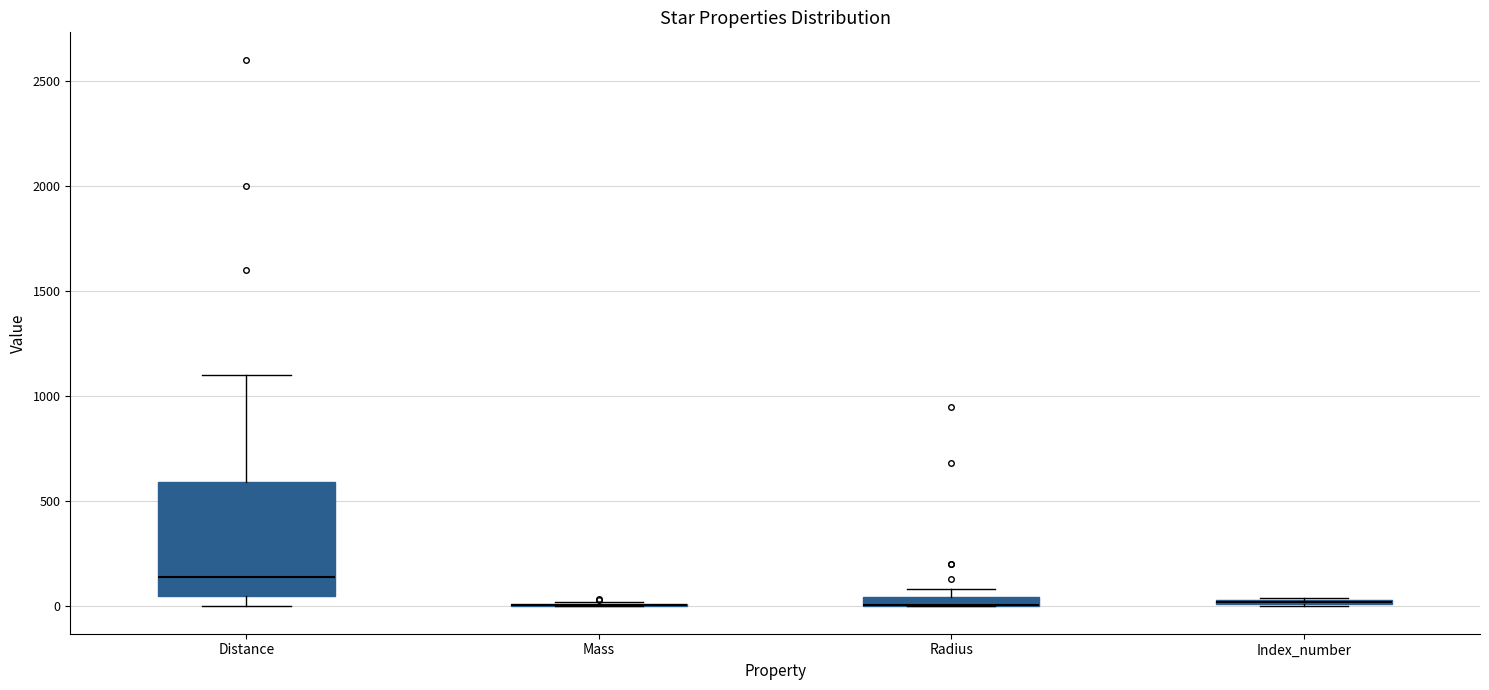

Where is the upper edge of the box for Index_number on the y-axis? The values are not printed on the chart, so give them approximately, as read against the axis.

50